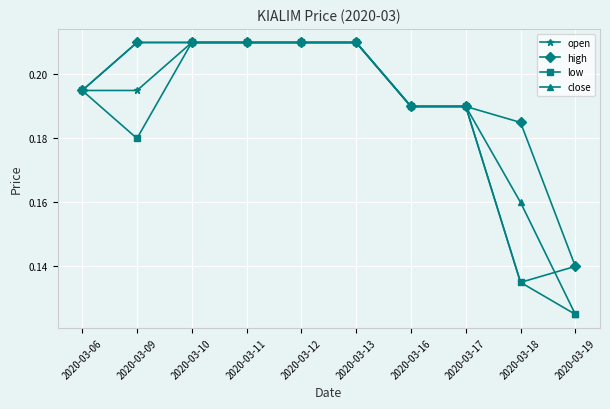

The value of low at 2020-03-13 is 0.1. True or false?

False